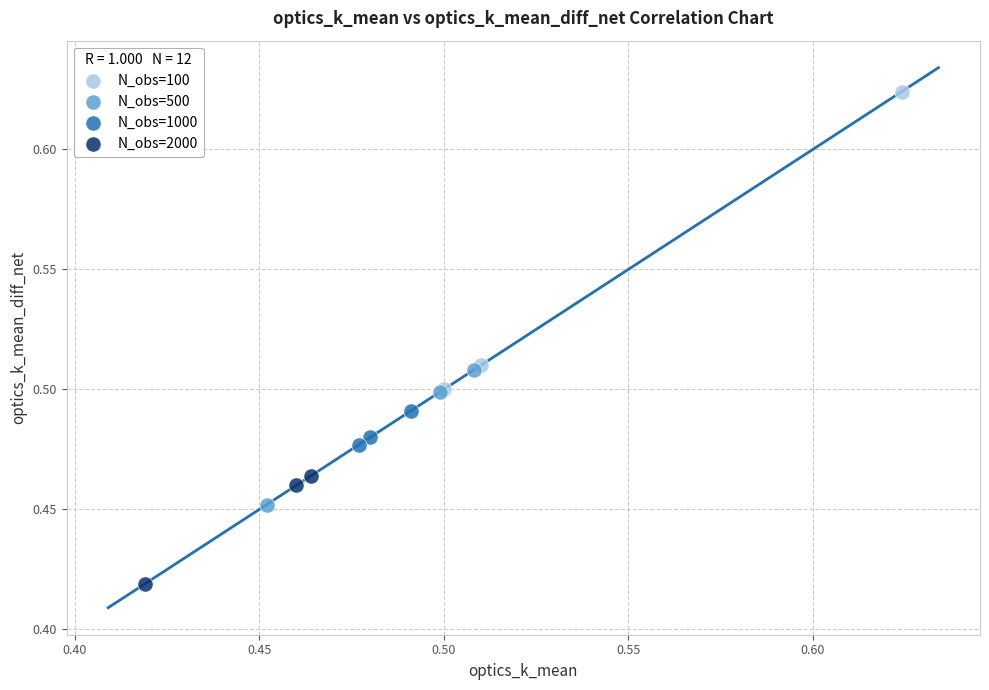

Which series reaches the maximum Y coordinate?

N_obs=100